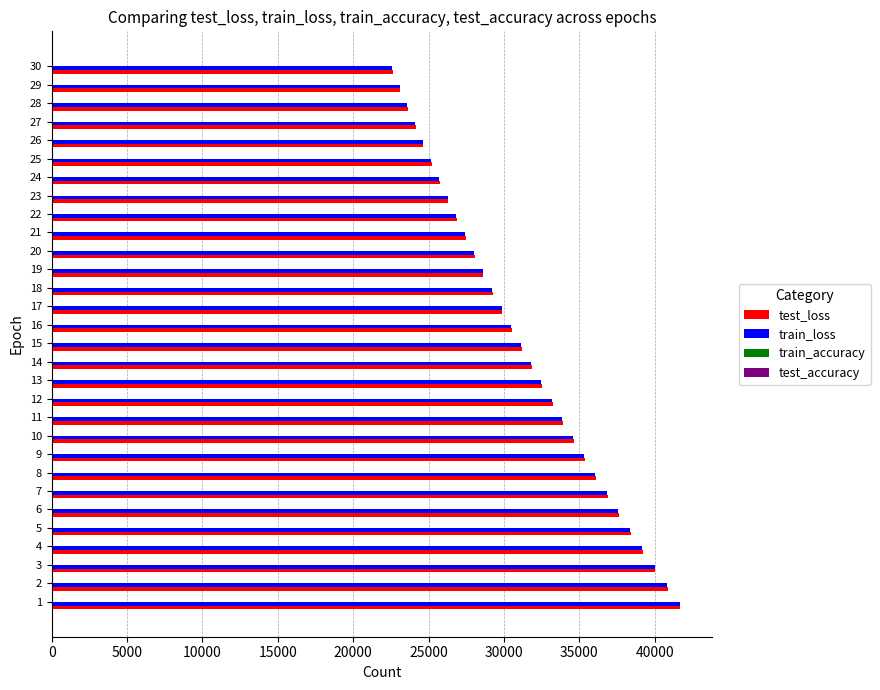

What is the sum of all test_loss values?

939920.8